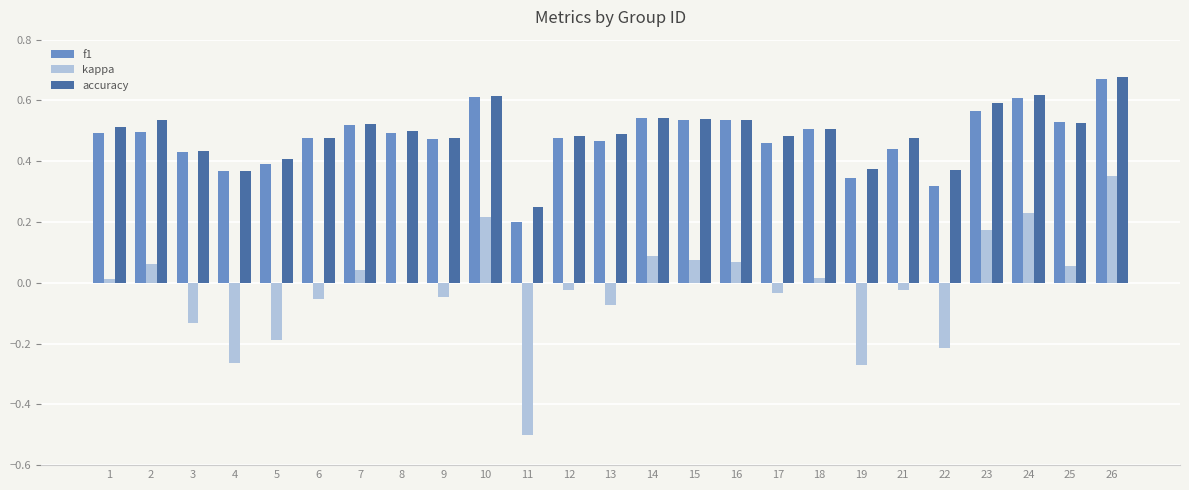

Which series changed the most between 7 and 24?

kappa